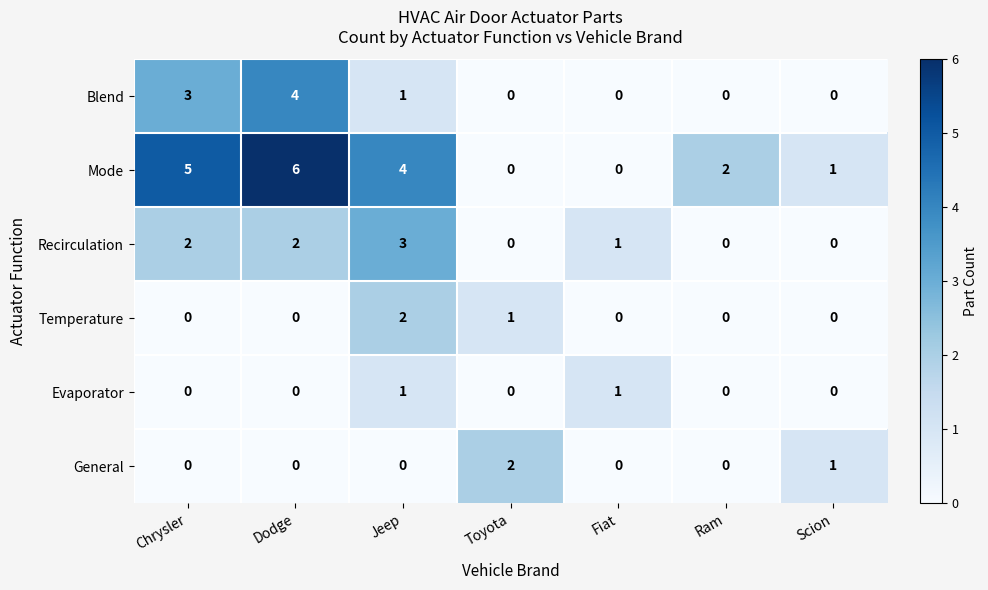

Which series has the largest range (max minus min)?

Mode